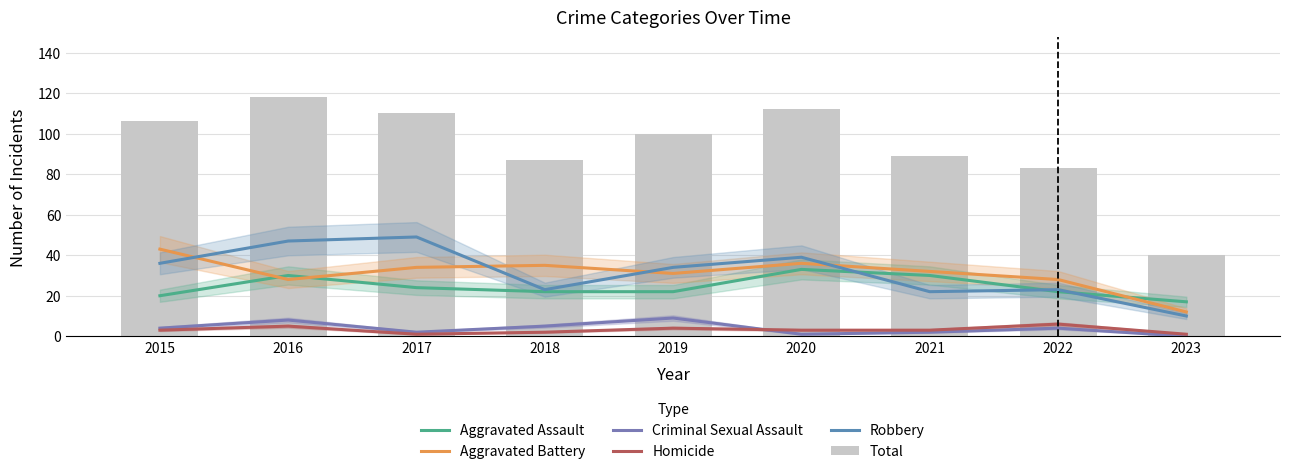

What is the value of the Robbery bar at the 4th from the left?

23